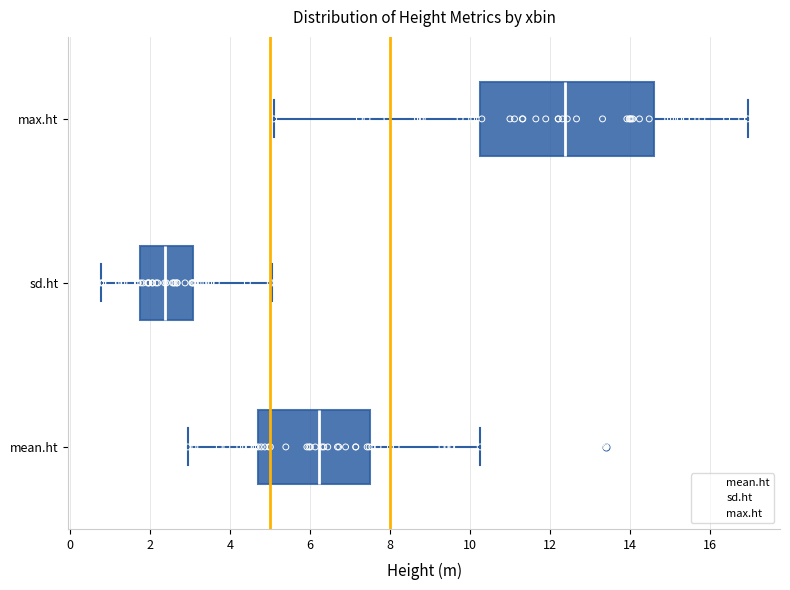

Which box has the furthest to the right median line?

max.ht